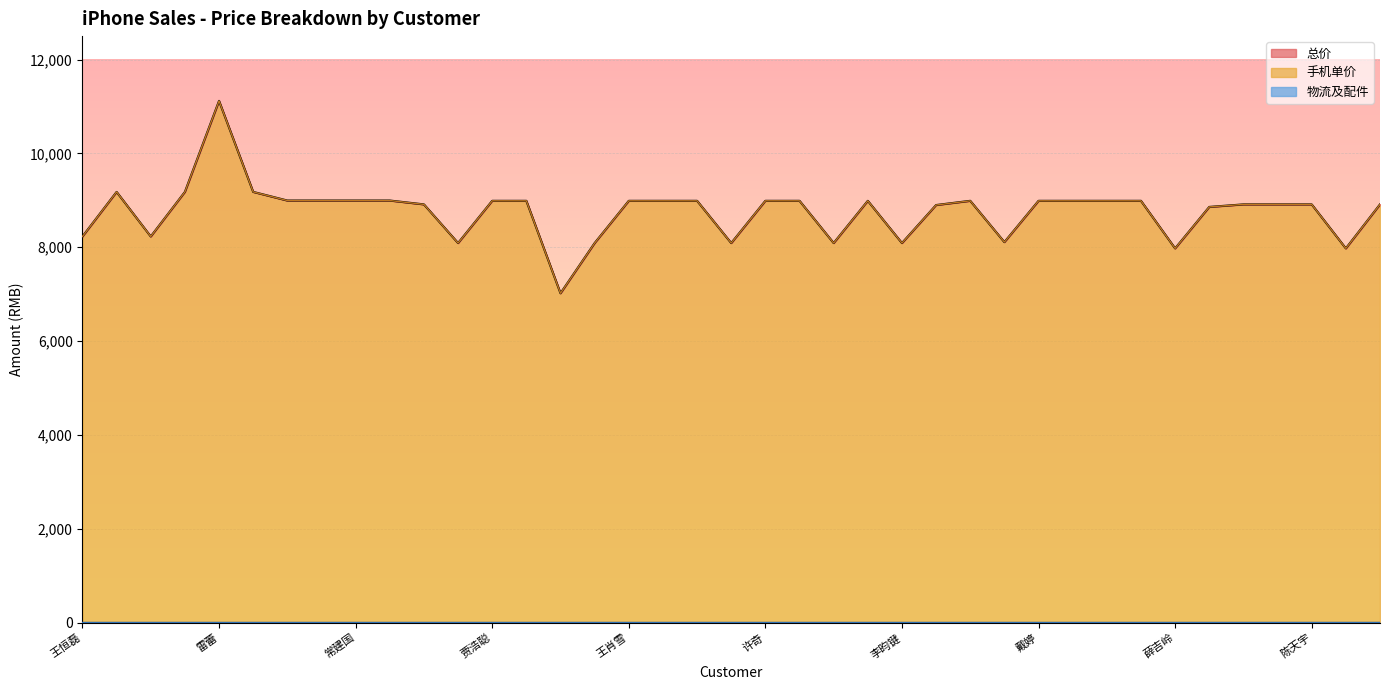

Reading left to right, transcribe all the data shown in this chart.

总价: 8230	9180	8230	9180	11120	9180	8996	8996	8996	8996	8914	8090	8990	8990	7020	8090	8990	8990	8990	8090	8990	8990	8090	8990	8090	8900	8990	8110	8990	8990	8990	8990	7976	8860	8914	8914	8914	7976	8914
手机单价: 8230	9180	8230	9180	11120	9180	8996	8996	8996	8996	8914	8090	8990	8990	7020	8090	8990	8990	8990	8090	8990	8990	8090	8990	8090	8900	8990	8110	8990	8990	8990	8990	7976	8860	8914	8914	8914	7976	8914